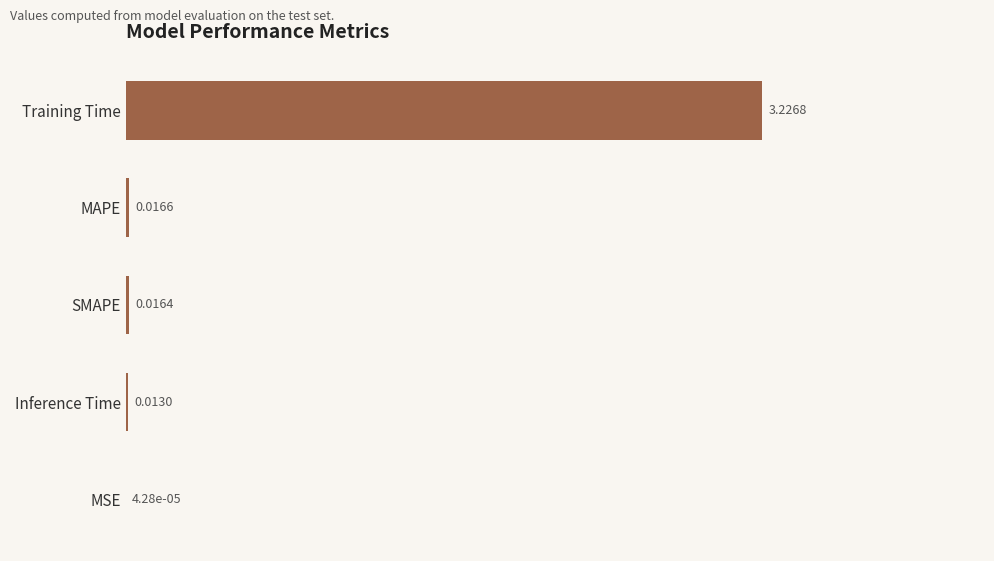

What is the average value?

0.7